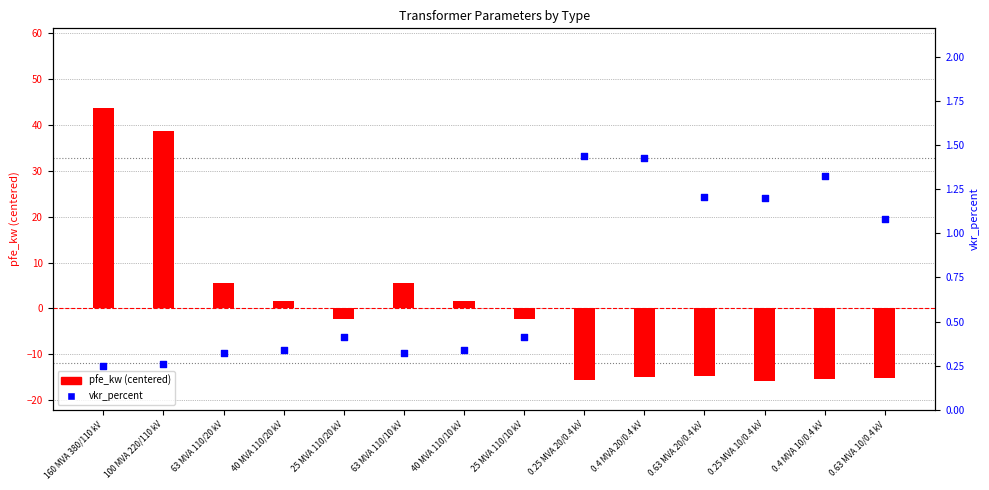

Which series reaches the maximum Y coordinate?

pfe_kw (centered)